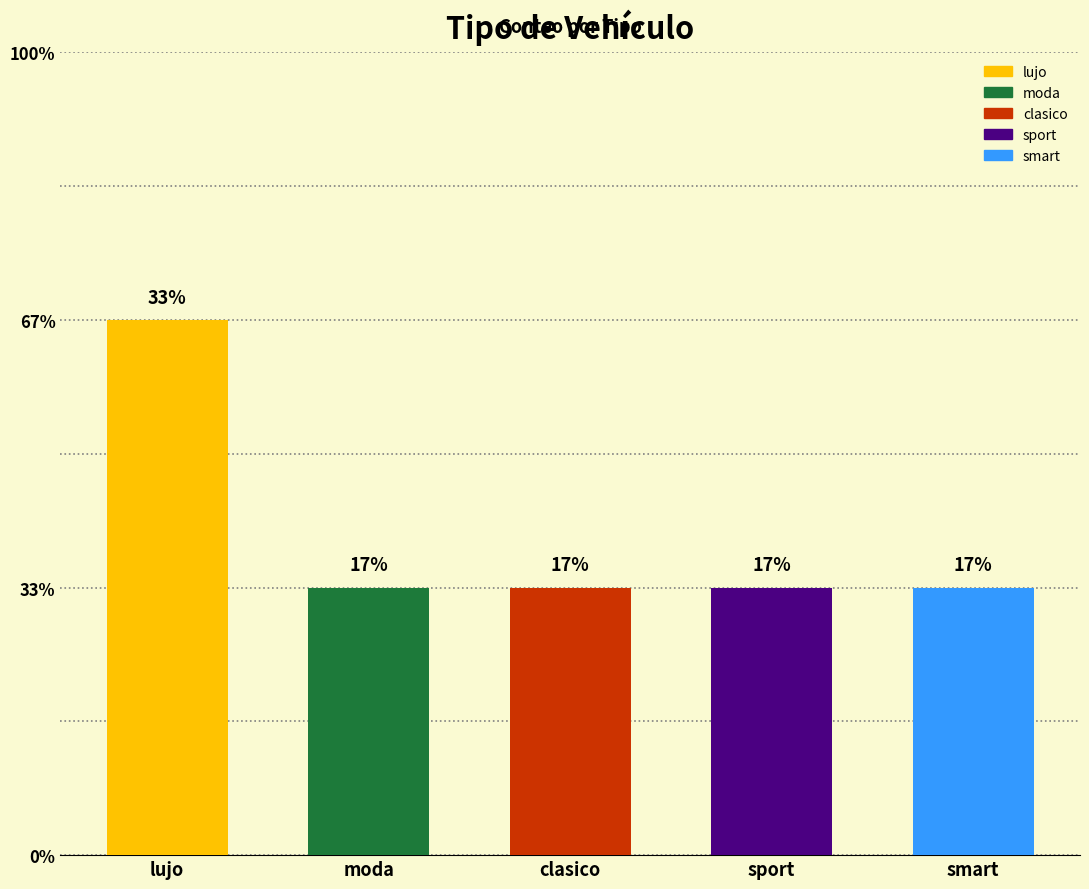

What is the maximum value shown in the chart?

2